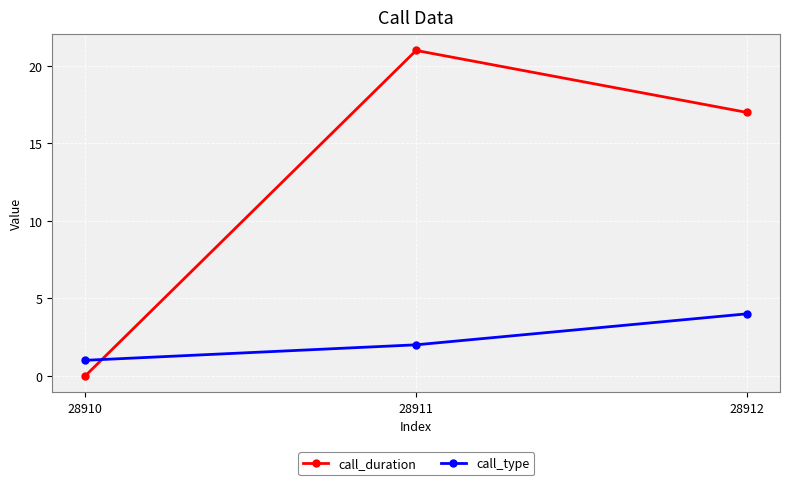

What is the difference between the highest and lowest values at 28912?

13